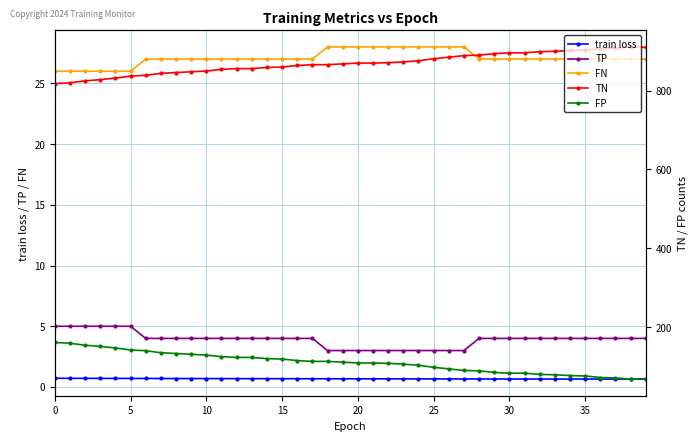

What is the maximum value for FP?

161